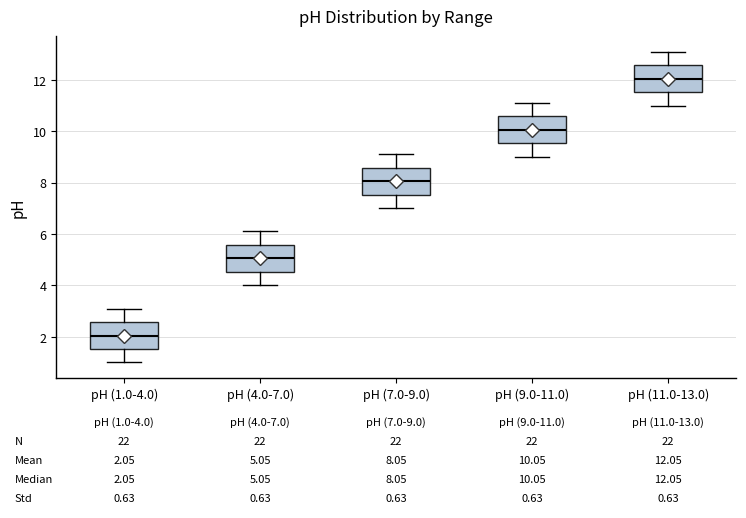

Which box's median line is the lowest?

pH (1.0-4.0)